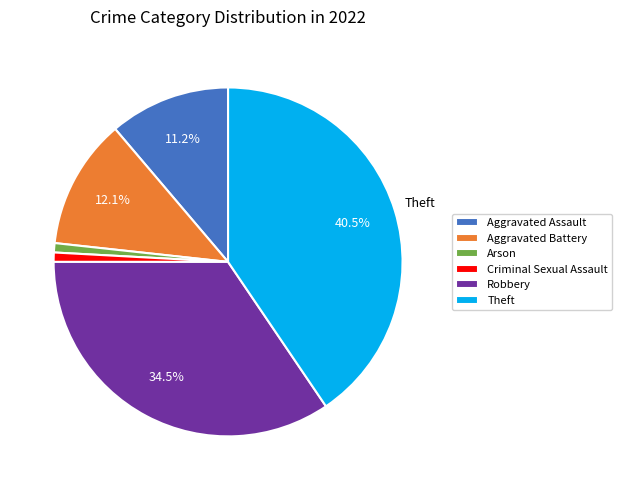

Does Arson account for over 50% of the chart?

No